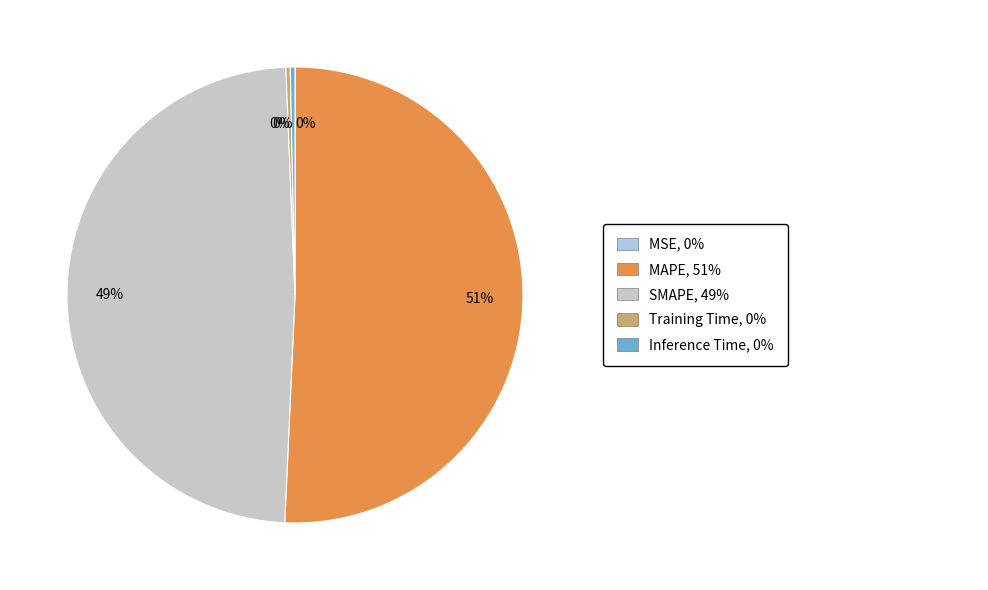

Is there a majority slice in this chart?

Yes